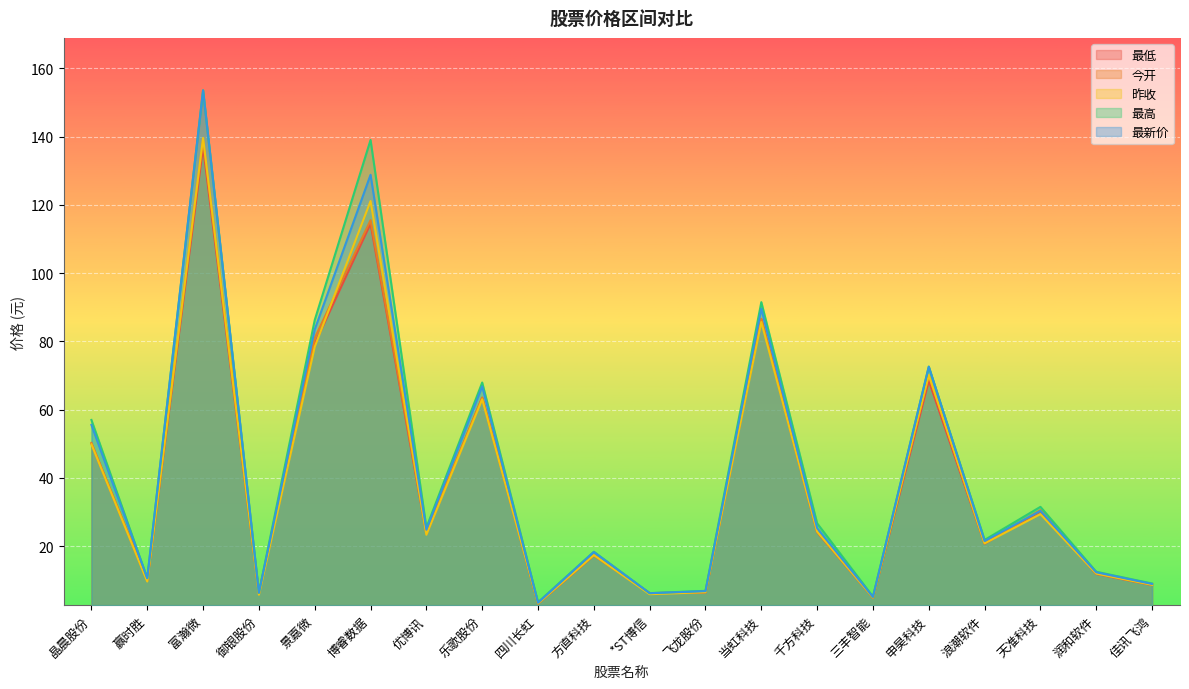

In 最低, how many points are higher than both neighbors (excluding endpoints)?

7